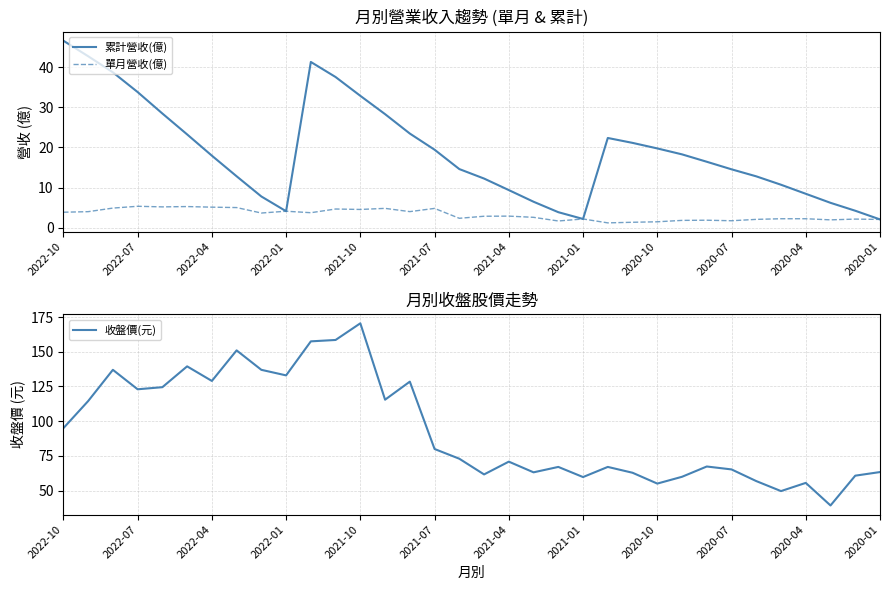

What is the approximate value of 收盤價(元) at 2020-01?

63.4